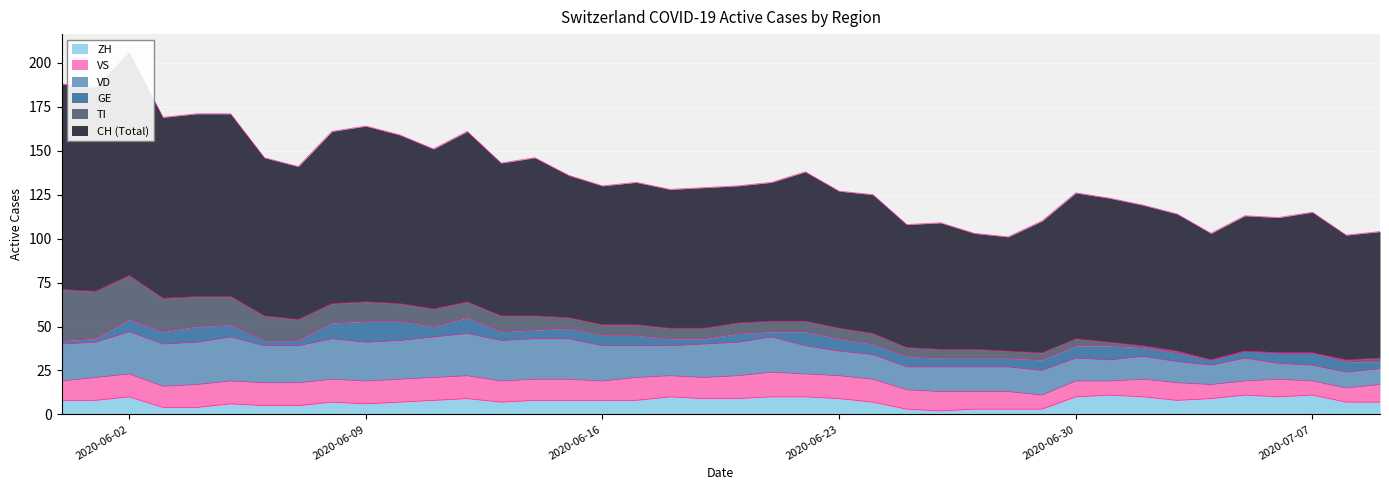

Reading left to right, list all the values displayed in this chart.

CH: 117	116	127	103	104	104	90	87	98	100	96	91	97	87	90	81	79	81	79	80	78	79	85	78	79	70	72	66	65	75	83	82	80	78	72	77	77	80	71	72
GE: 2	2	7	7	9	7	3	3	9	12	11	6	9	5	5	6	6	6	4	3	5	3	8	7	6	6	5	5	5	6	7	8	5	5	3	4	6	7	6	4
VD: 21	20	24	24	24	25	21	21	23	22	22	23	24	23	23	23	20	18	17	19	19	20	16	14	14	13	14	14	14	14	13	12	13	12	11	13	9	9	9	9
VS: 11	13	13	12	13	13	13	13	13	13	13	13	13	12	12	12	11	13	12	12	13	14	13	13	13	11	11	10	10	8	9	8	10	10	8	8	10	8	8	10
ZH: 8	8	10	4	4	6	5	5	7	6	7	8	9	7	8	8	8	8	10	9	9	10	10	9	7	3	2	3	3	3	10	11	10	8	9	11	10	11	7	7
TI: 29	27	25	19	17	16	14	12	11	11	10	10	9	9	8	6	6	6	6	6	6	6	6	6	6	5	5	5	4	4	4	2	1	1	0	0	0	0	1	2